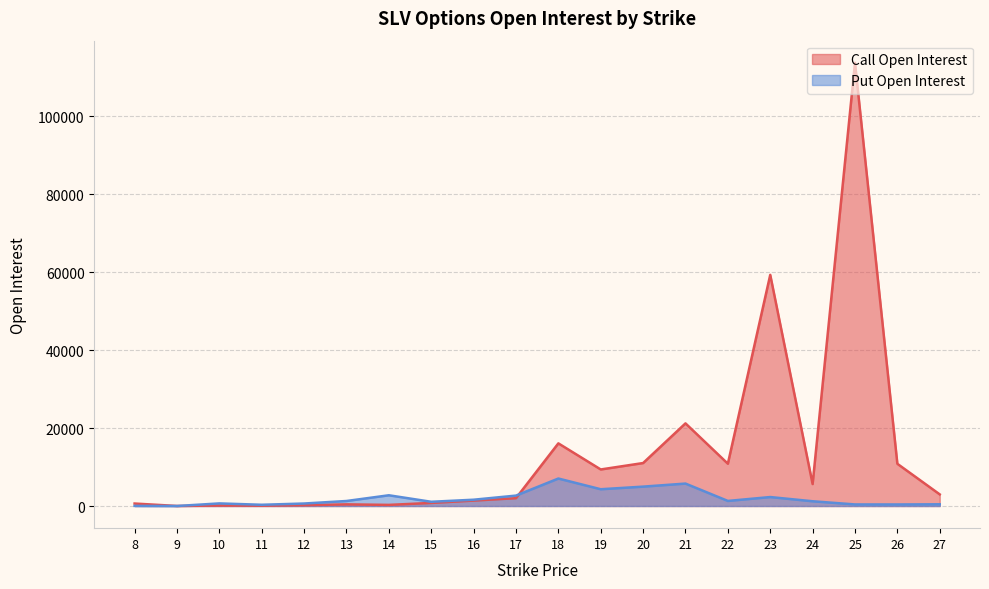

True or false: Call Open Interest has more than 1 points higher than both neighbors.

True